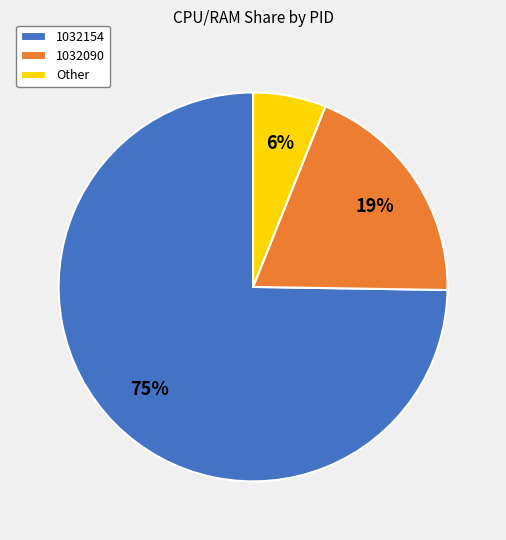

Does any single category account for the majority?

Yes